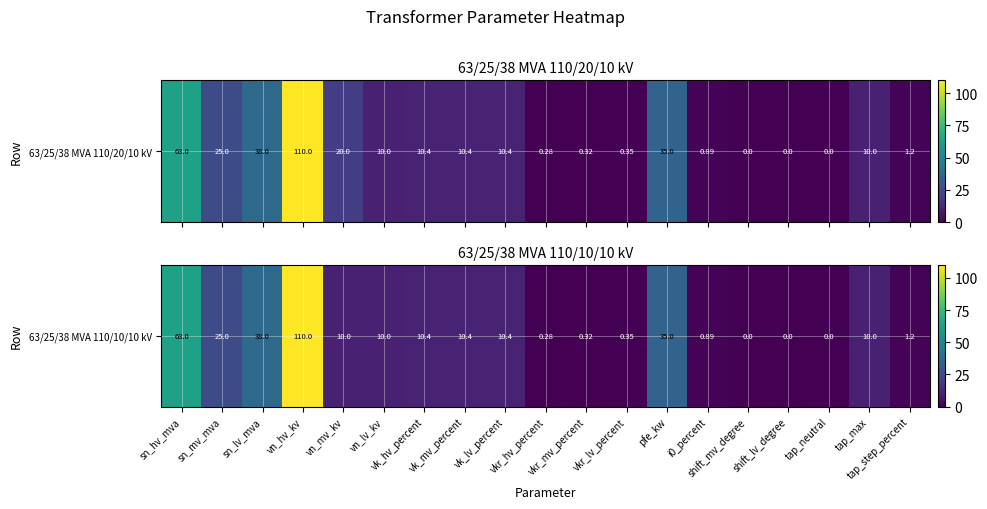

Where is the data nearest to the value 55?

sn_hv_mva